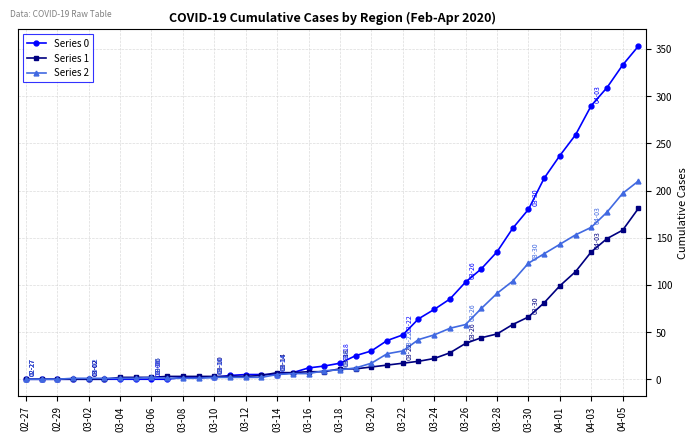

Which series has the largest range (max minus min)?

Series 0